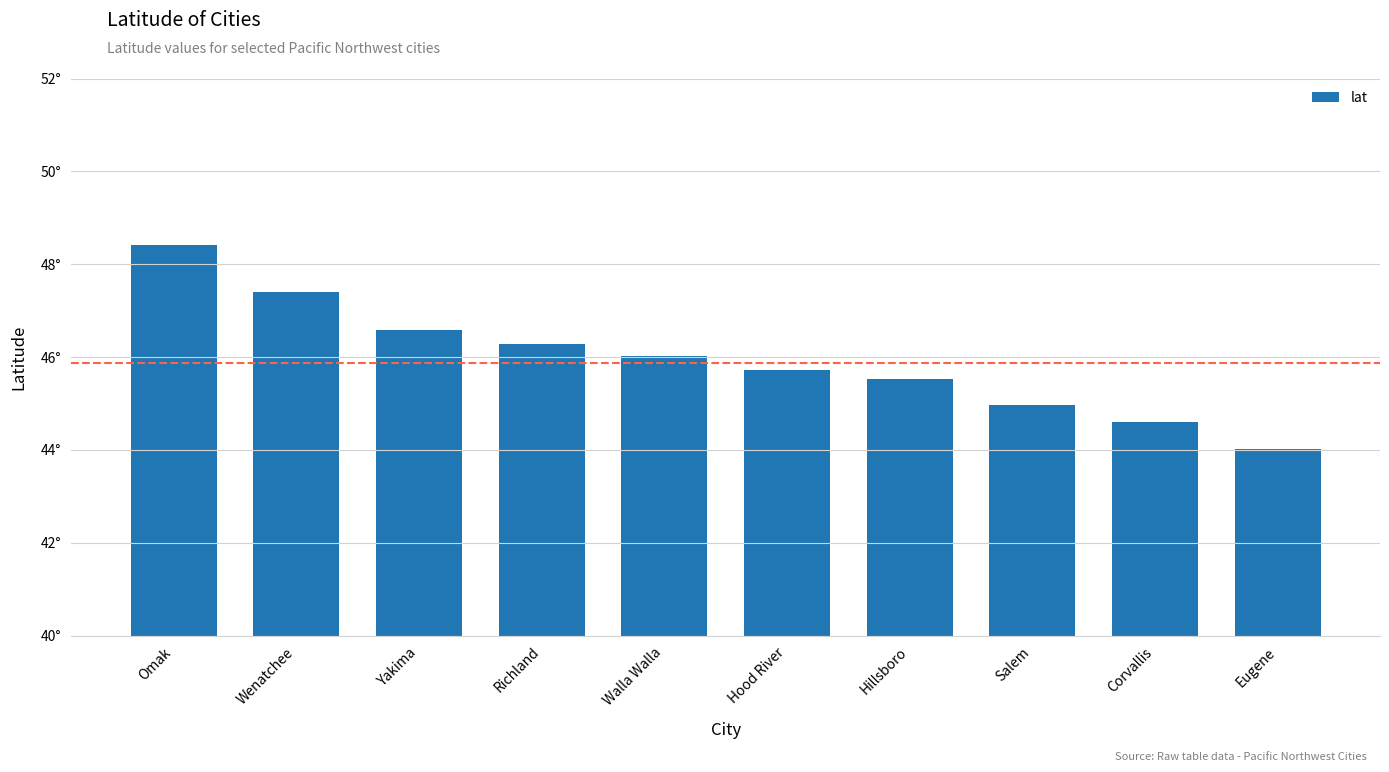

Are the bars grouped side by side (vs. stacked)?

No